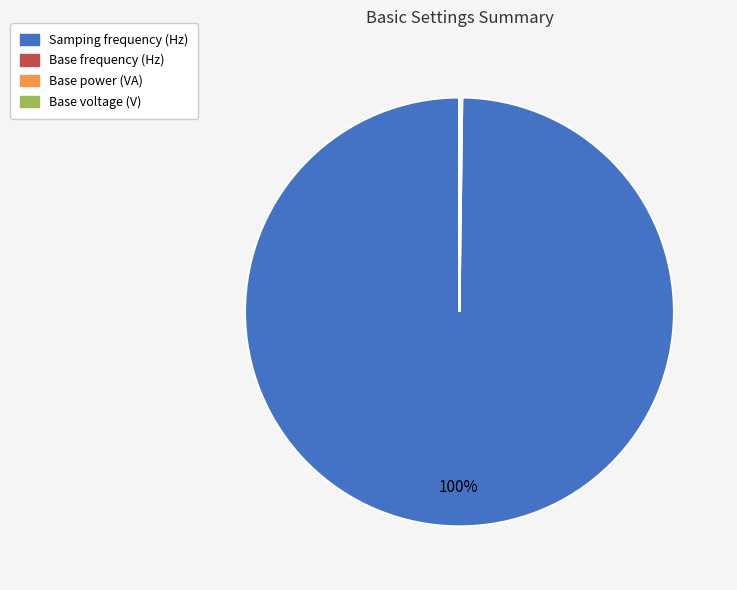

To the nearest percent, what is the average slice percentage?

25%